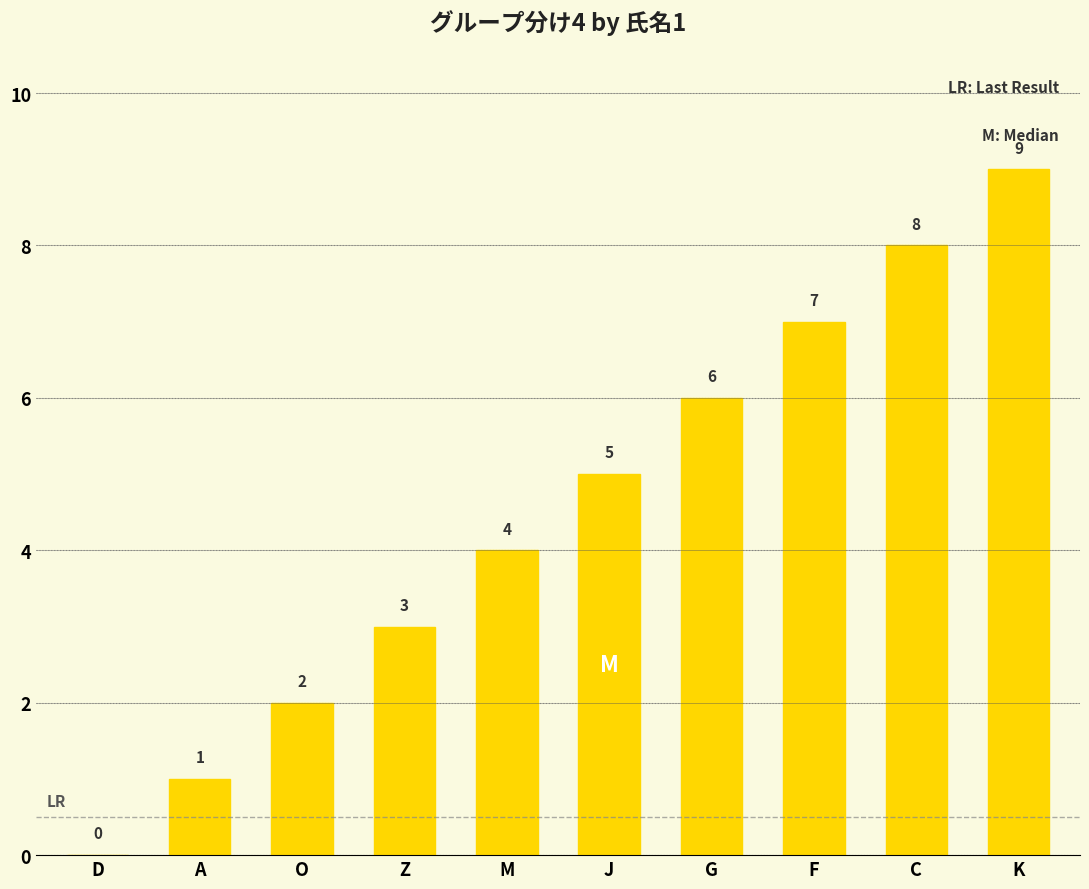

Reading left to right, transcribe all the data shown in this chart.

0	1	2	3	4	5	6	7	8	9